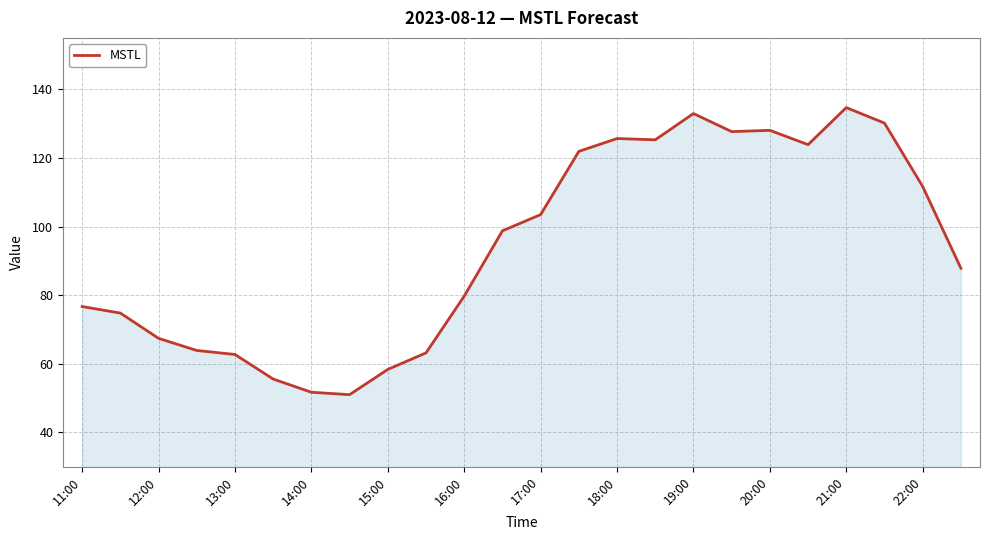

What is the difference between the maximum and minimum values?

83.7